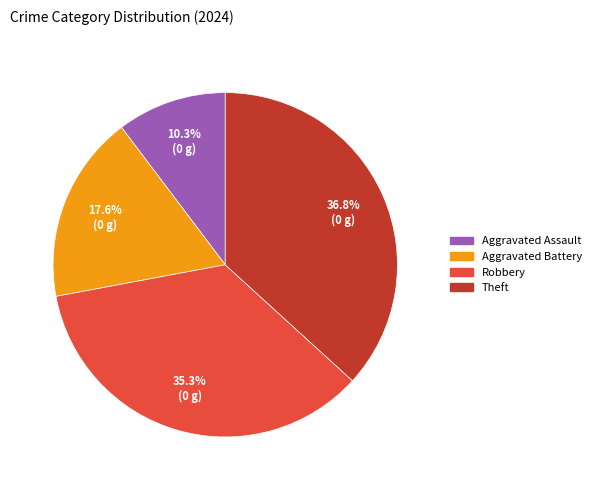

To the nearest percent, what portion does Theft represent?

37%